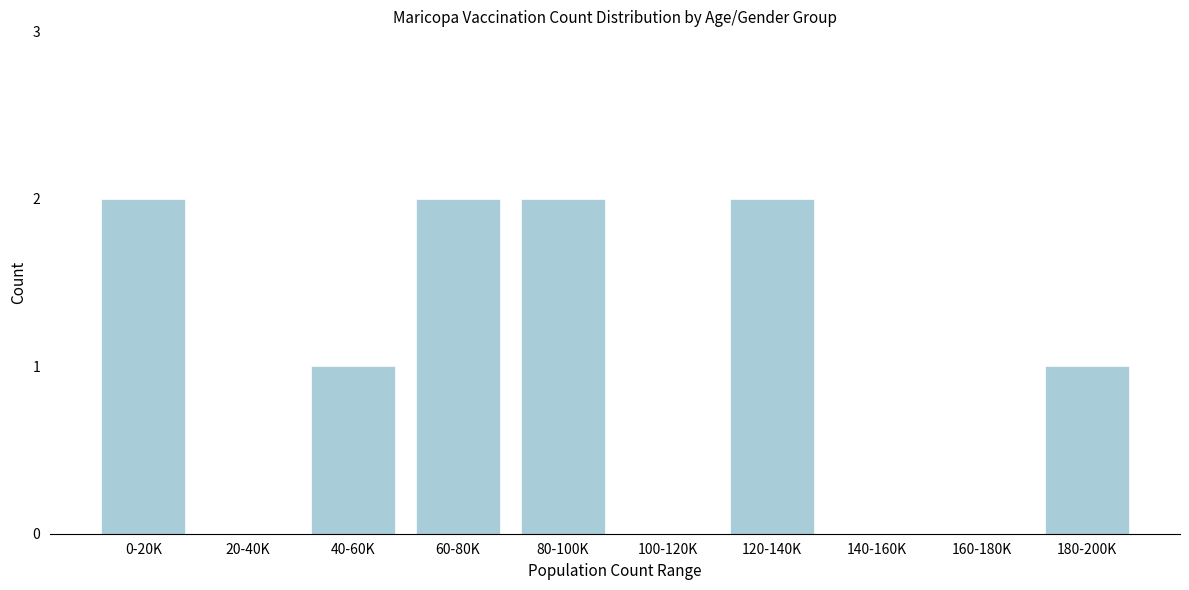

Reading left to right, list all the values displayed in this chart.

0-20K=2	20-40K=0	40-60K=1	60-80K=2	80-100K=2	100-120K=0	120-140K=2	140-160K=0	160-180K=0	180-200K=1